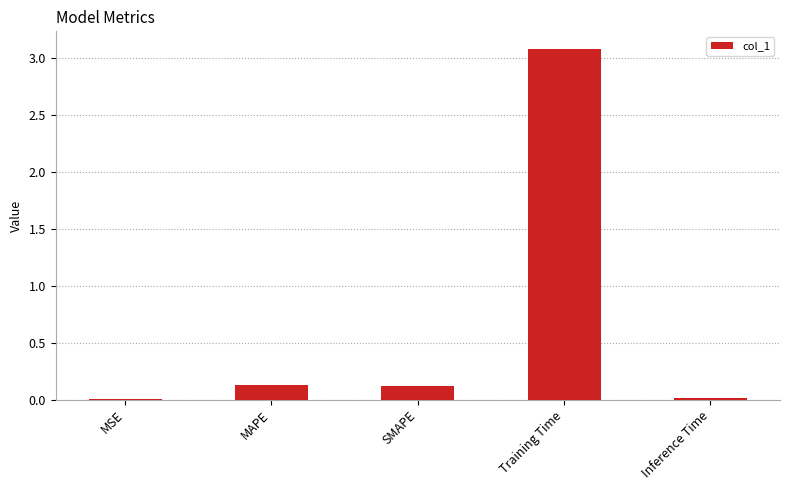

What is the greatest value displayed?

3.1